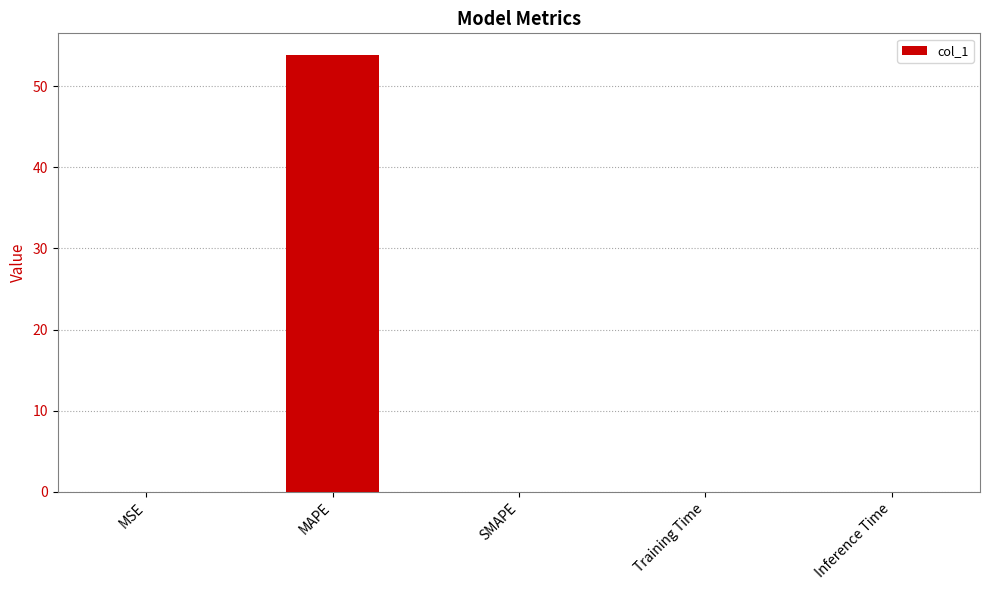

What is the greatest value displayed?

53.8